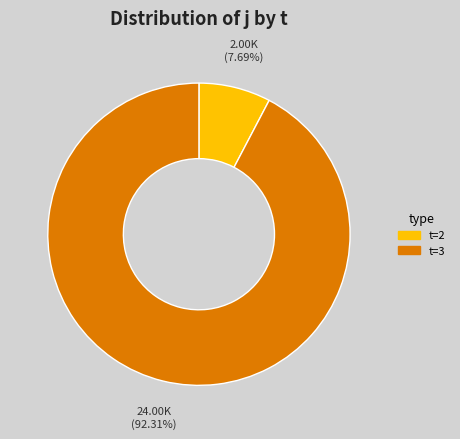

How many segments does this pie chart have?

2